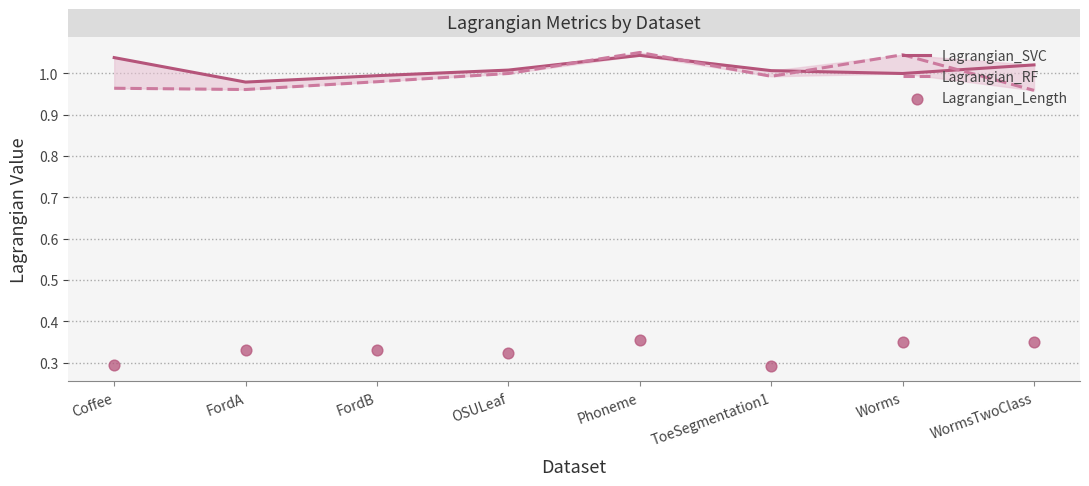

At how many categories does at least one series exceed 0?

8